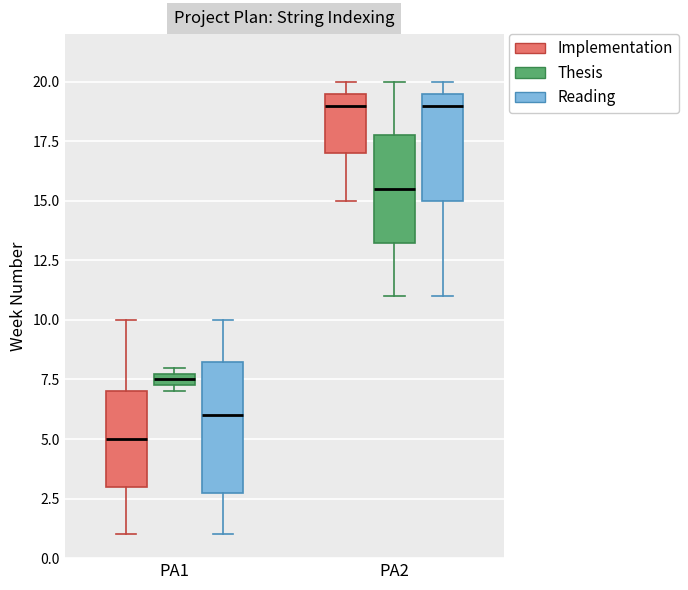

Where does the median line of the box for PA1 (Implementation) sit on the y-axis? The values are not printed on the chart, so give them approximately, as read against the axis.

5.0